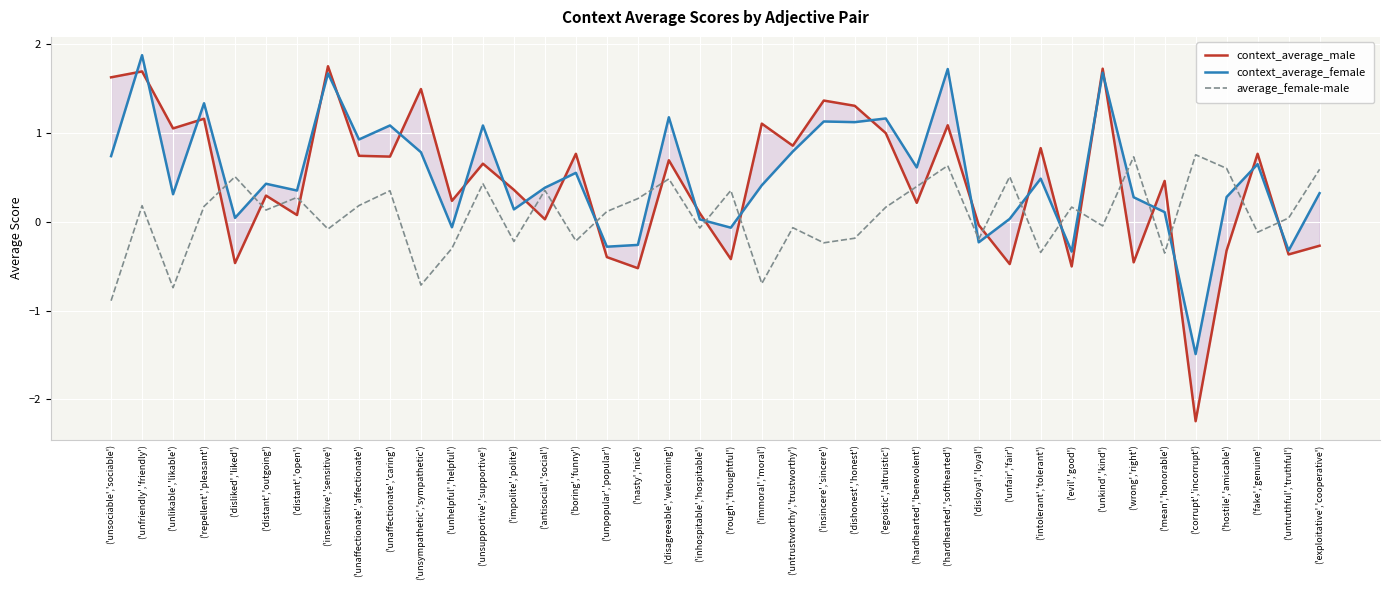

True or false: average_female-male has a value of 0.3 at ('unfair','fair').

False